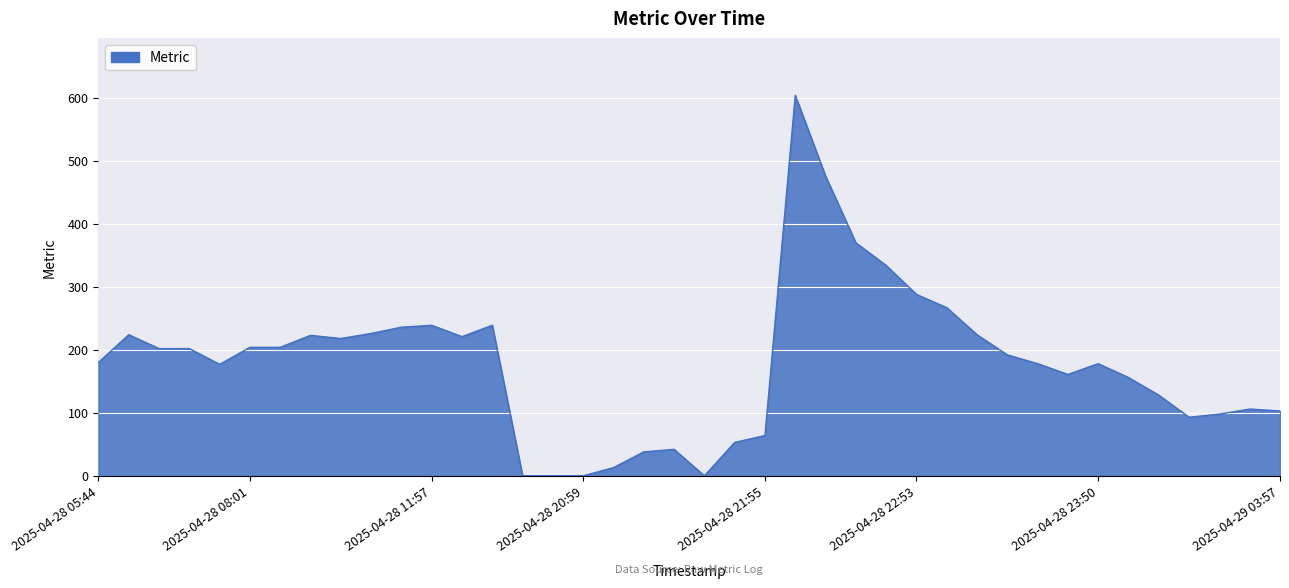

What is the difference between the maximum and minimum values?

604